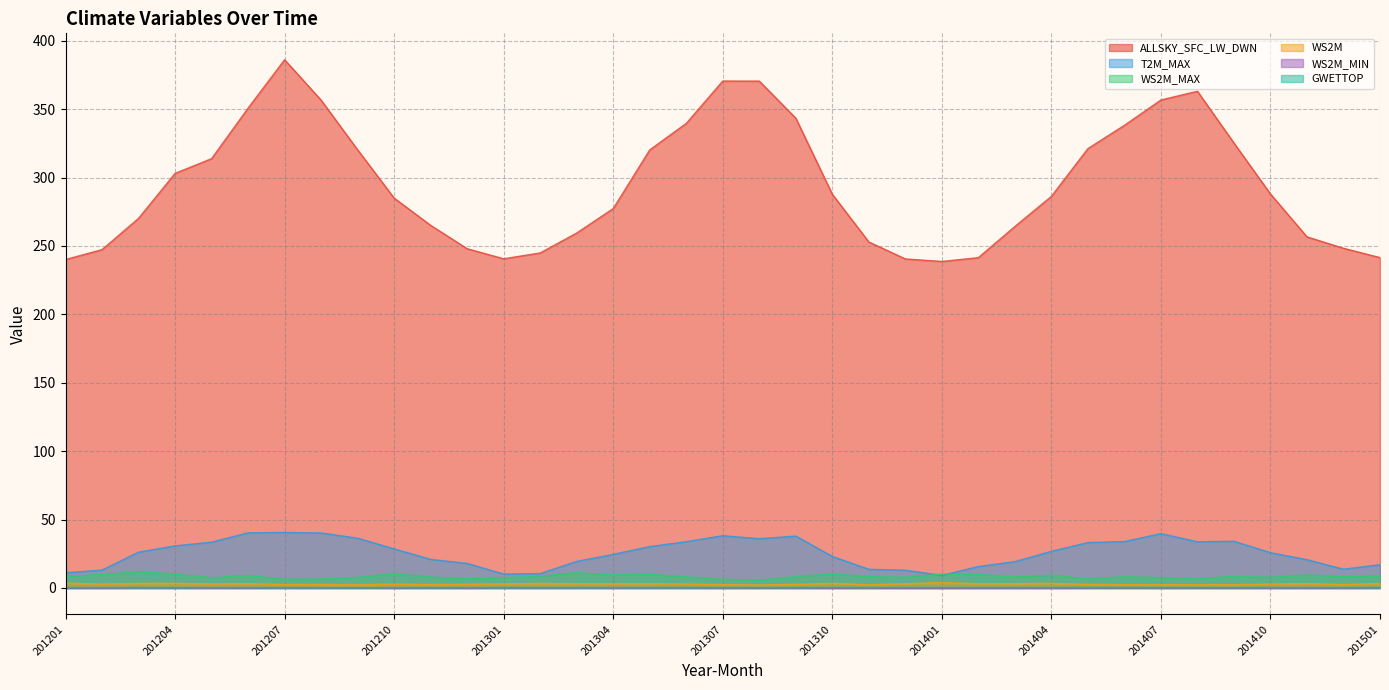

Where is the first local maximum for WS2M_MIN?

201203